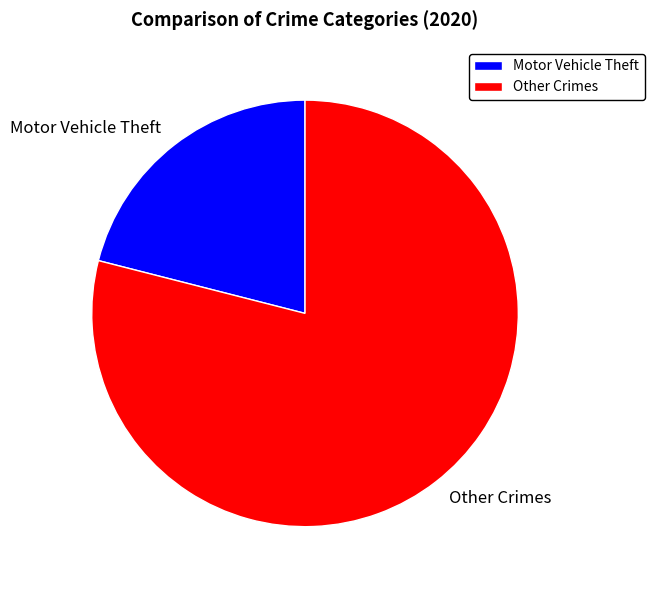

Is there a majority slice in this chart?

Yes